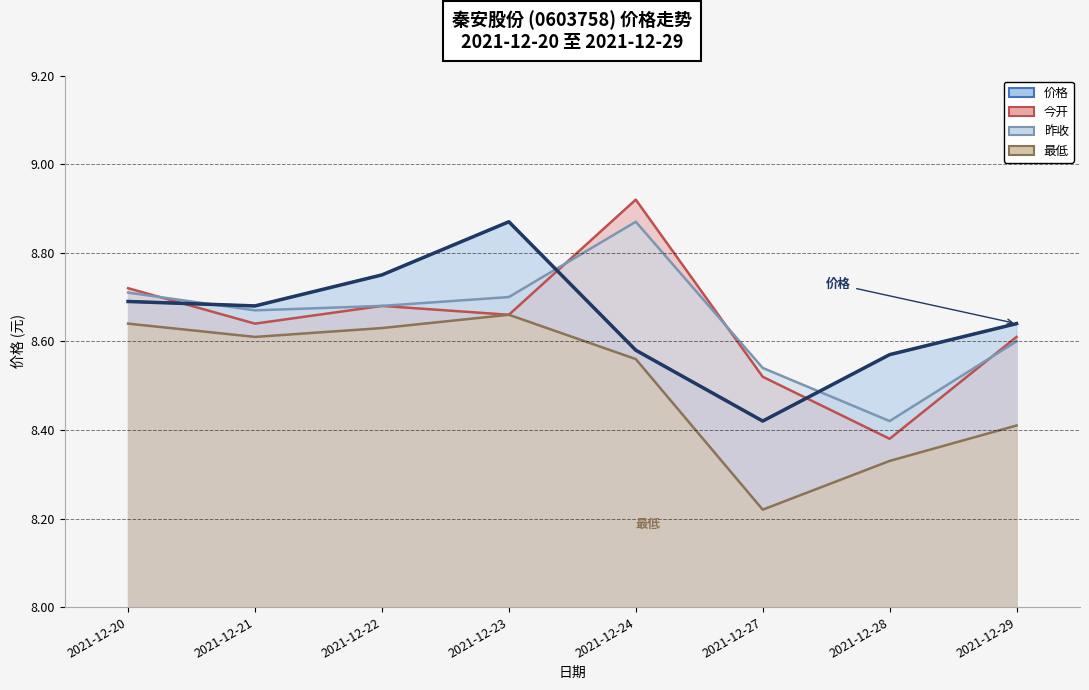

At which category does the chart reach its minimum across all series?

2021-12-27